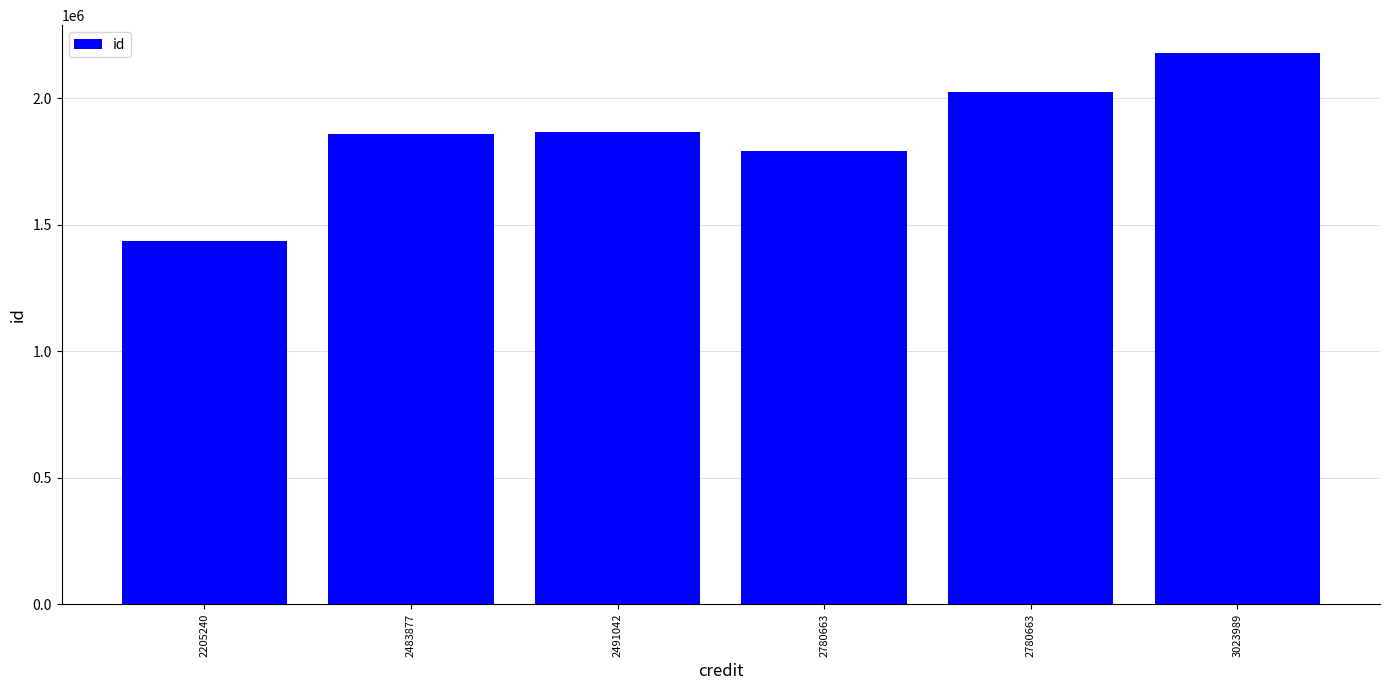

How many data points are less than 1864122?

3